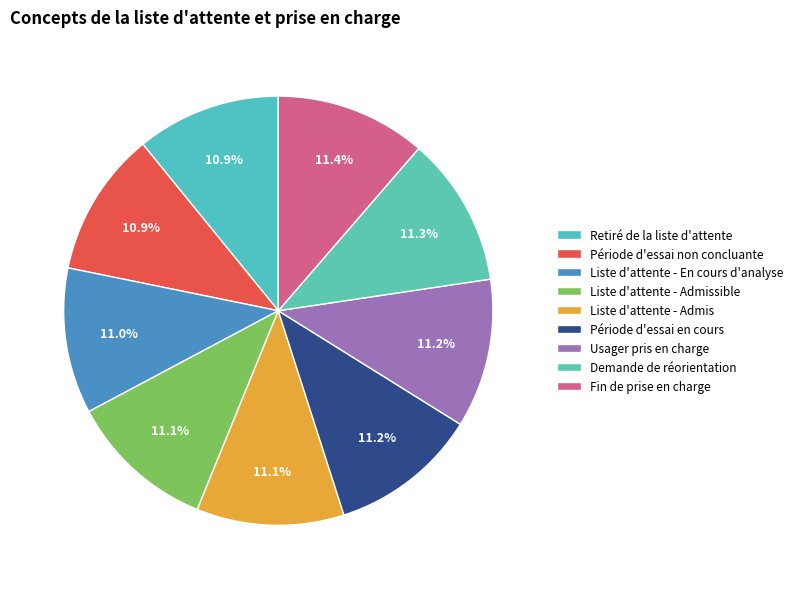

Rank the categories by value from highest to lowest.

Fin de prise en charge, Demande de réorientation, Usager pris en charge, Période d'essai en cours, Liste d'attente - Admis, Liste d'attente - Admissible, Liste d'attente - En cours d'analyse, Période d'essai non concluante, Retiré de la liste d'attente